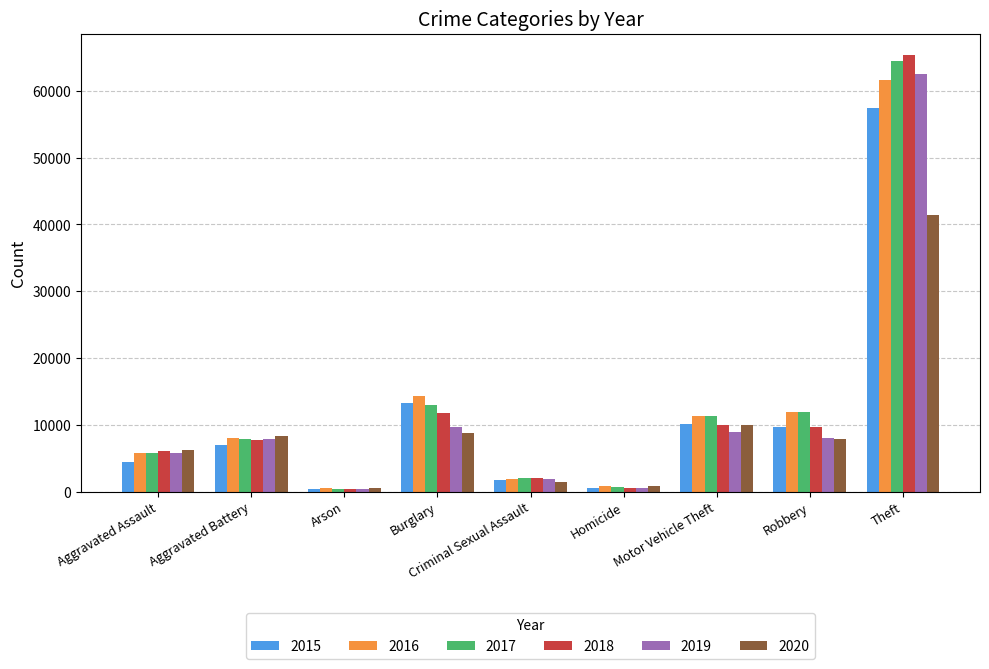

At which label does 2020 first exceed 7855?

Aggravated Battery